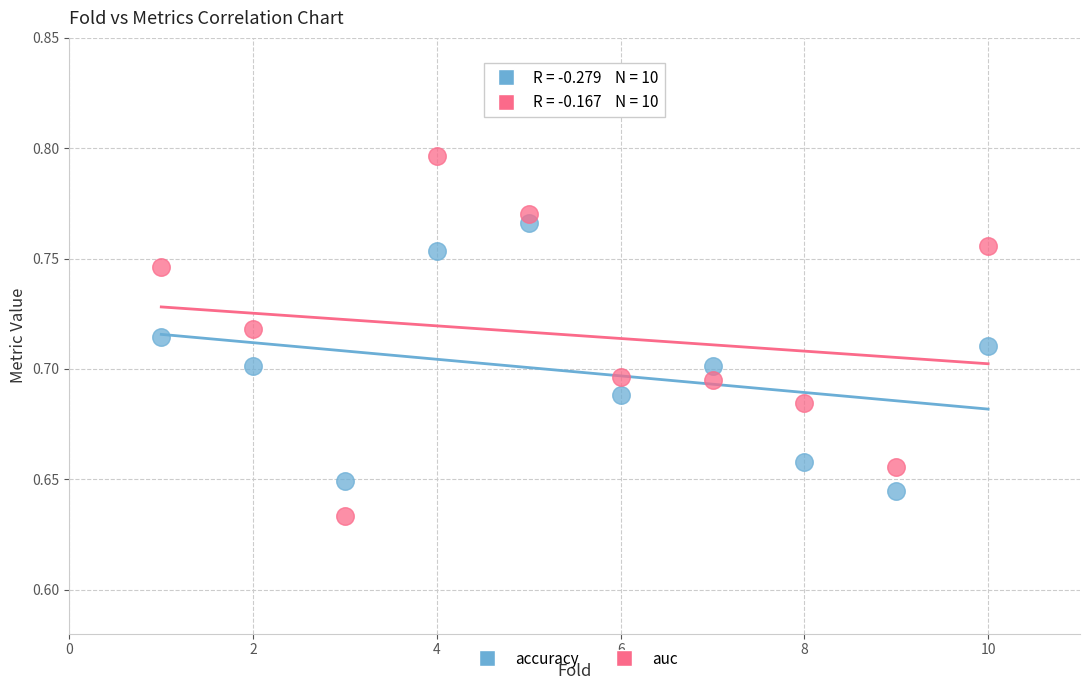

Across all data points, what is the range of X values (max minus min)?

9.0